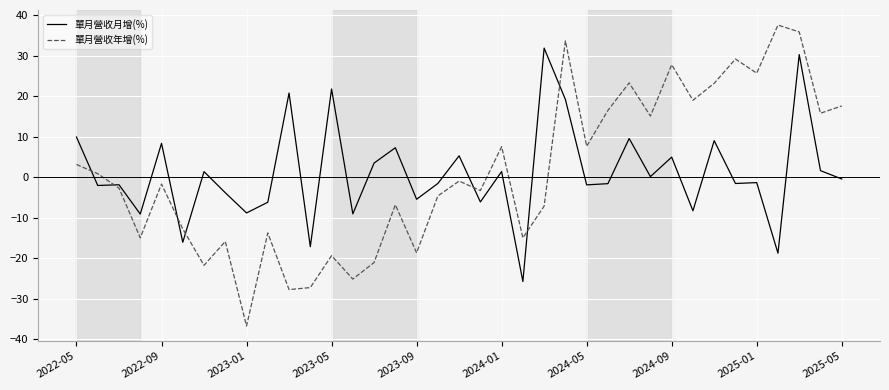

Which series has the widest spread of values?

單月營收年增(%)